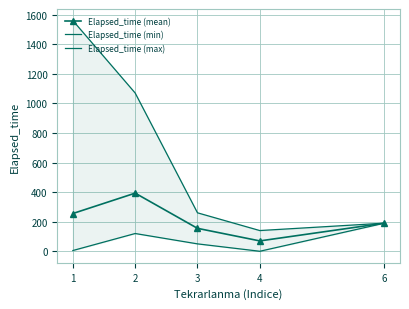

What is the sum of the Elapsed_time (max) values at 2 and 3?

1330.0